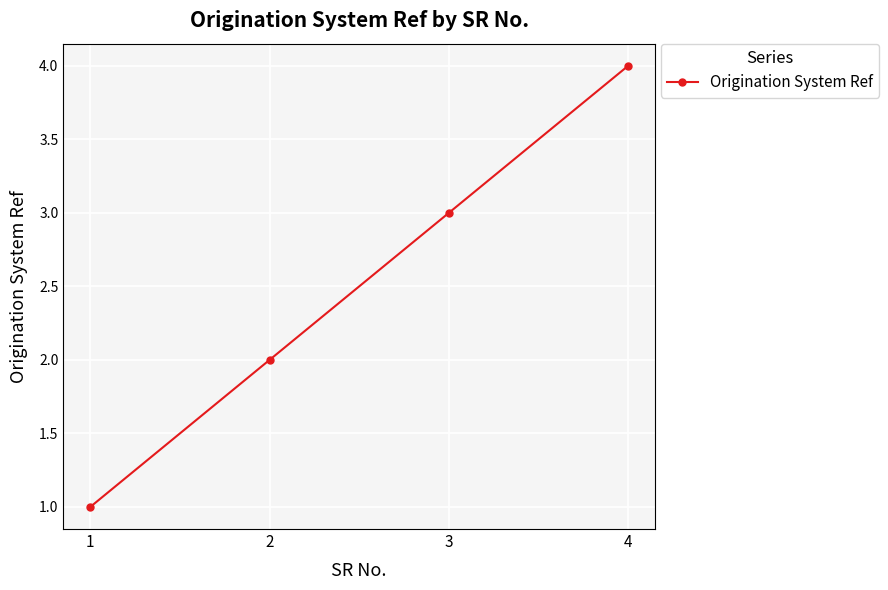

The value at 4 is 6. True or false?

False